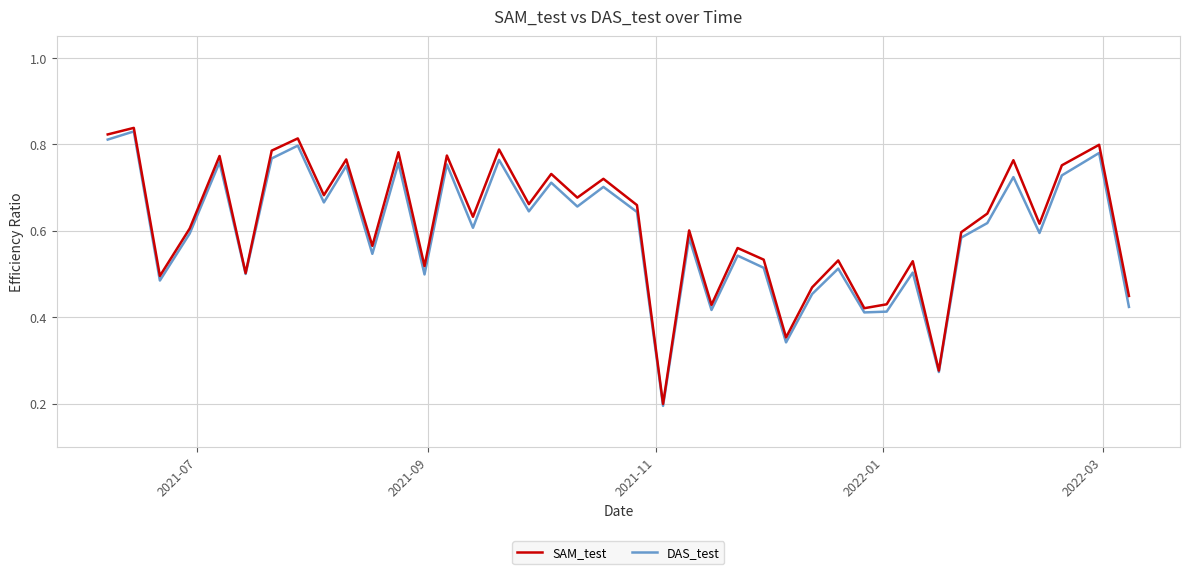

Which series has the widest spread of values?

SAM_test